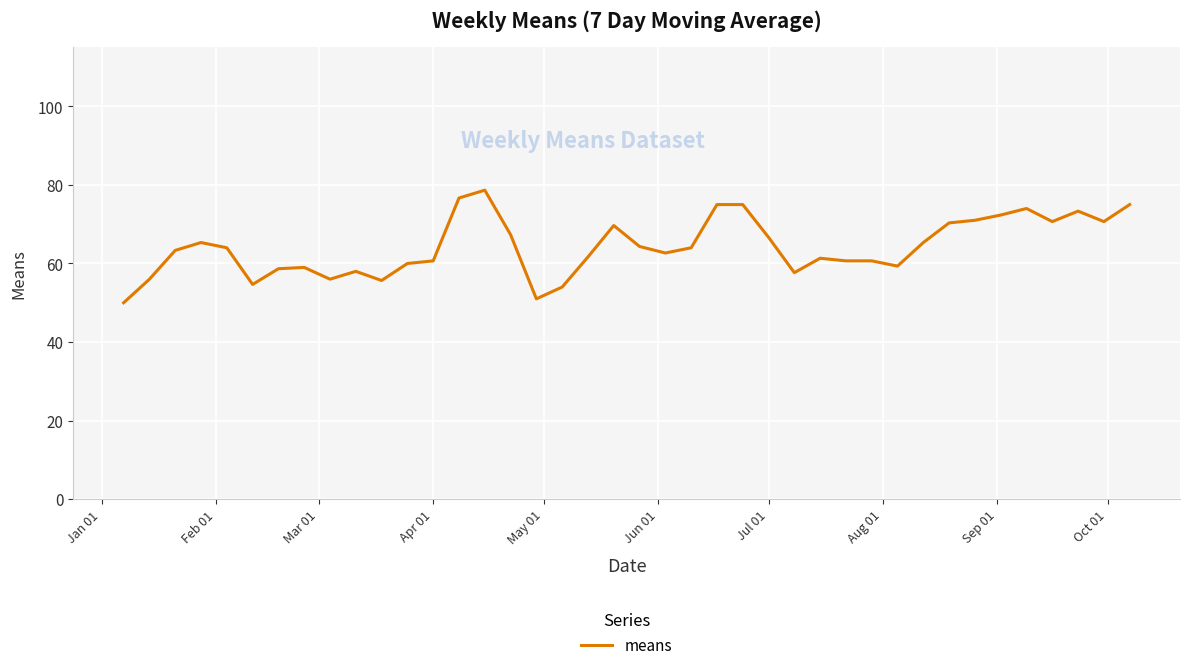

What is the minimum value shown in the chart?

50.0